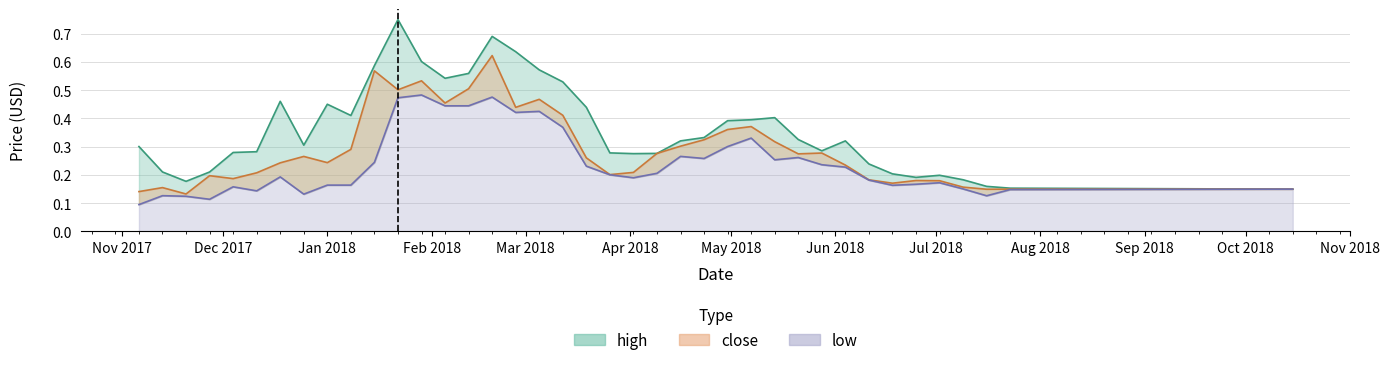

In low, how many points are lower than both neighbors (excluding endpoints)?

10